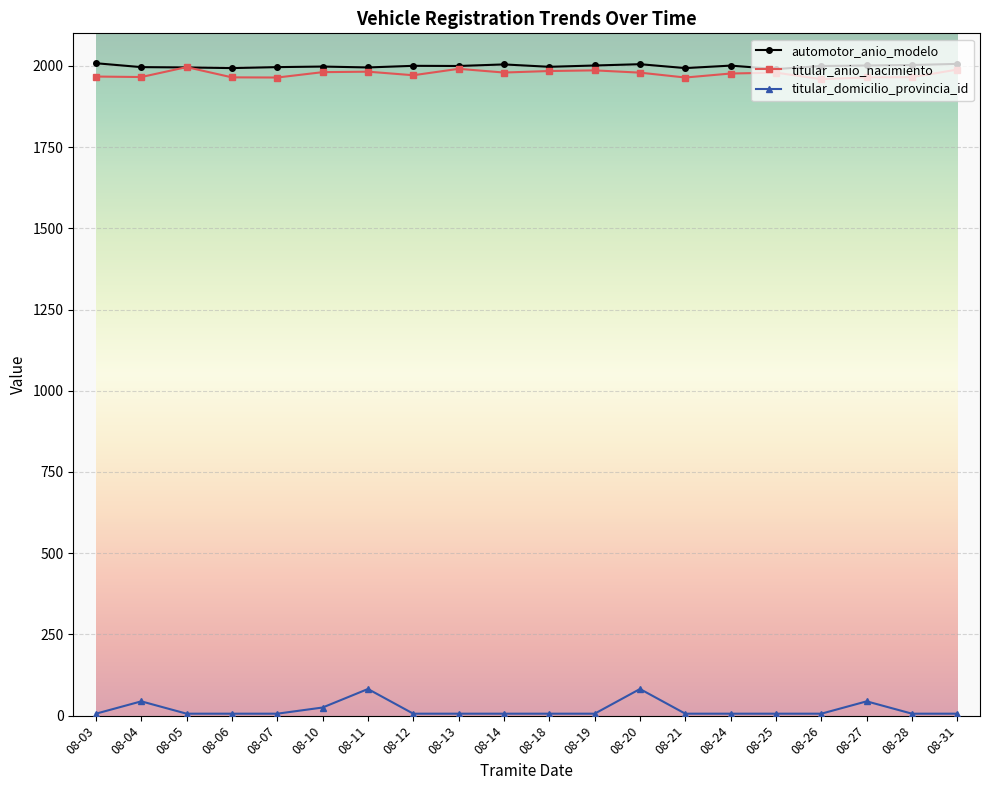

True or false: titular_anio_nacimiento has more than 1 interior local peaks.

True